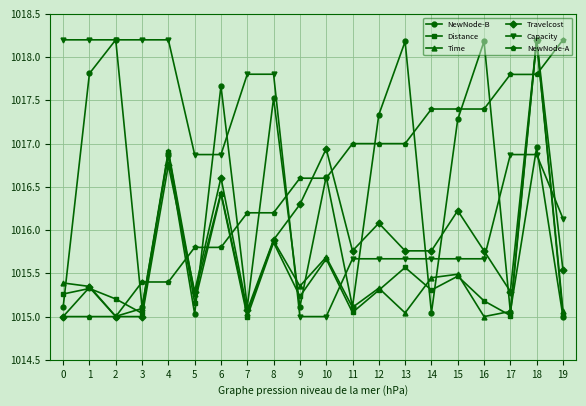

True or false: NewNode-A has a value of 1015.0 at 0.

True